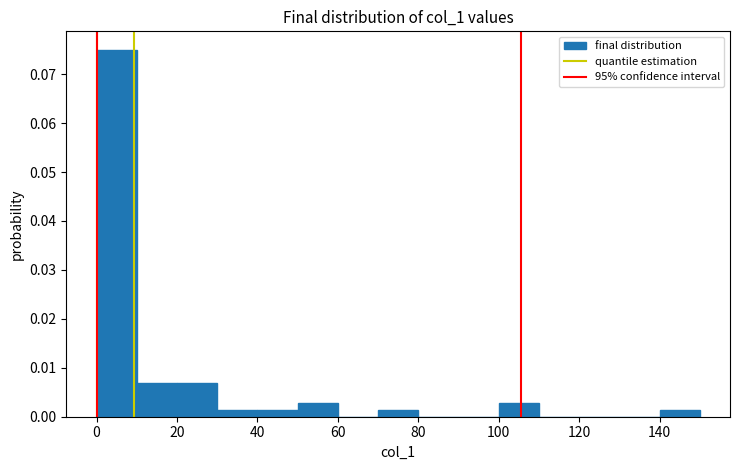

Reading left to right, transcribe this chart: for each bar, give the range it covers on the x-axis and its height. The values are not printed on the chart, so give them approximately, as read against the axis.

0 to 10: 0.075
10 to 20: 0.007
20 to 30: 0.007
30 to 40: 0.001
40 to 50: 0.001
50 to 60: 0.003
60 to 70: 0
70 to 80: 0.001
80 to 90: 0
90 to 100: 0
100 to 110: 0.003
110 to 120: 0
120 to 130: 0
130 to 140: 0
140 to 150: 0.001